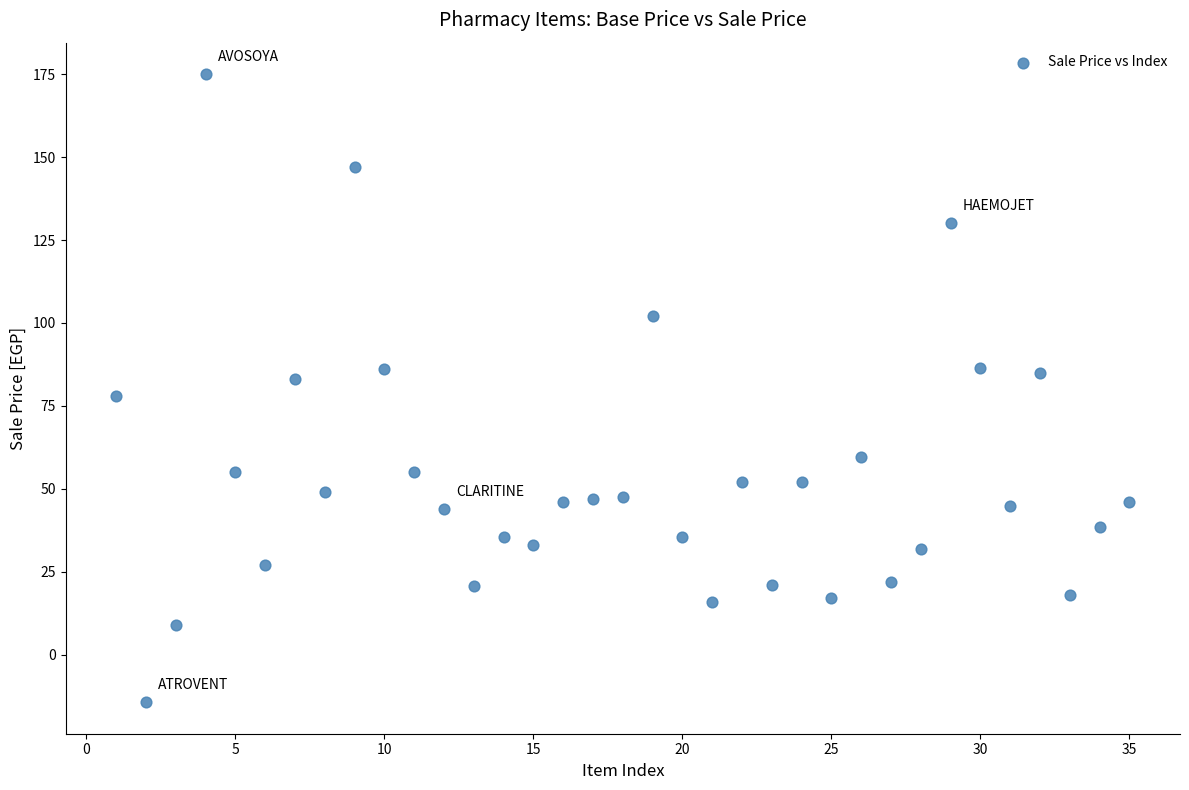

What is the range of X values (max minus min)?

34.0